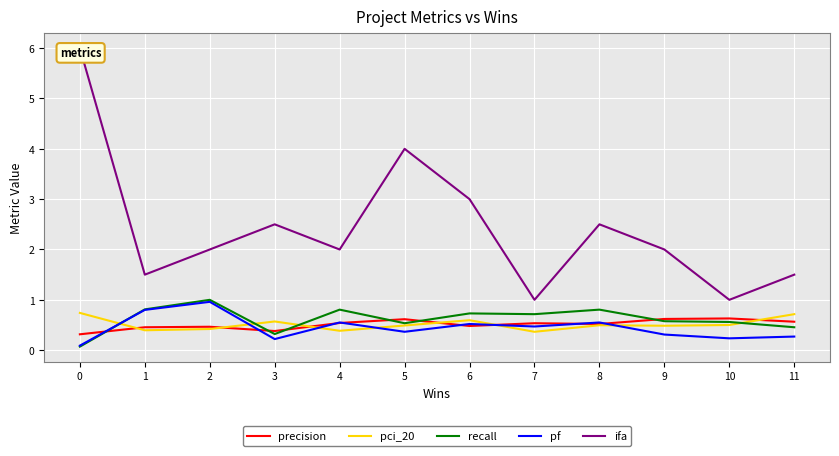

Reading right to left, transcribe all the data shown in this chart.

precision: 11=0.6	10=0.6	9=0.6	8=0.5	7=0.5	6=0.5	5=0.6	4=0.5	3=0.4	2=0.5	1=0.5	0=0.3
pci_20: 11=0.7	10=0.5	9=0.5	8=0.5	7=0.4	6=0.6	5=0.5	4=0.4	3=0.6	2=0.4	1=0.4	0=0.7
recall: 11=0.5	10=0.6	9=0.6	8=0.8	7=0.7	6=0.7	5=0.5	4=0.8	3=0.3	2=1.0	1=0.8	0=0.1
pf: 11=0.3	10=0.2	9=0.3	8=0.6	7=0.5	6=0.5	5=0.4	4=0.6	3=0.2	2=1.0	1=0.8	0=0.1
ifa: 11=1.5	10=1.0	9=2.0	8=2.5	7=1.0	6=3.0	5=4.0	4=2.0	3=2.5	2=2.0	1=1.5	0=6.0